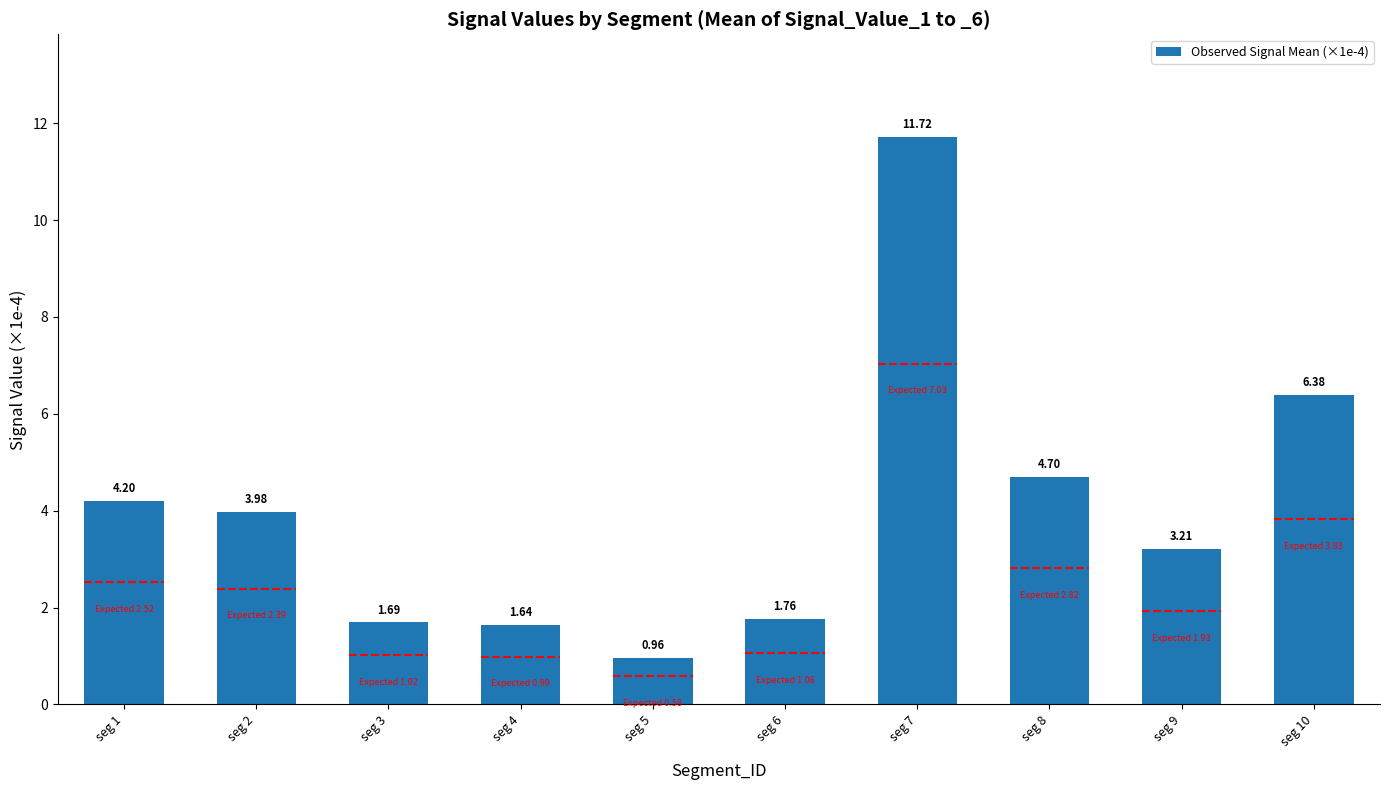

Where is the data nearest to the value 6?

seg 10